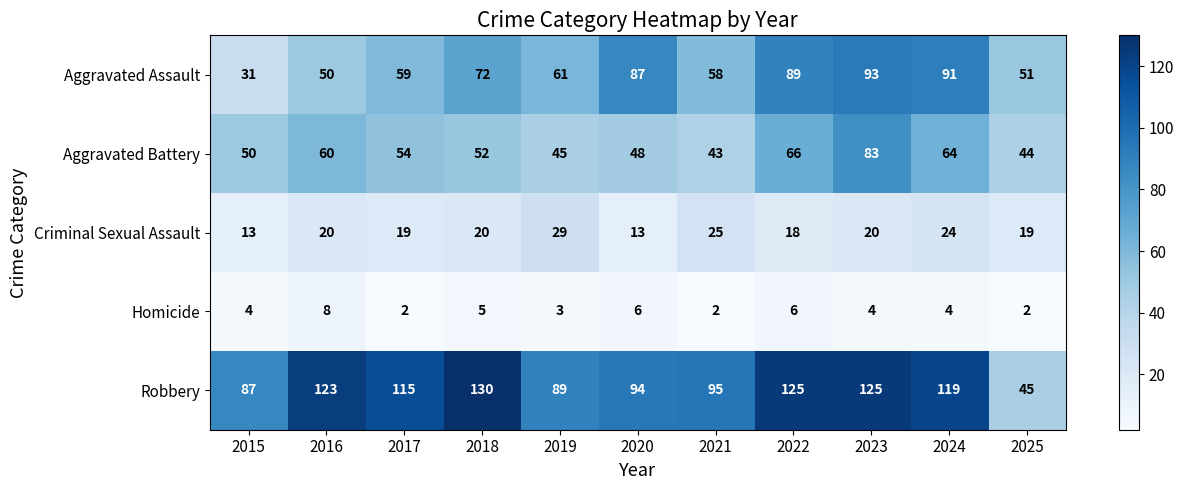

The Aggravated Assault series shows 48 at 2024. True or false?

False